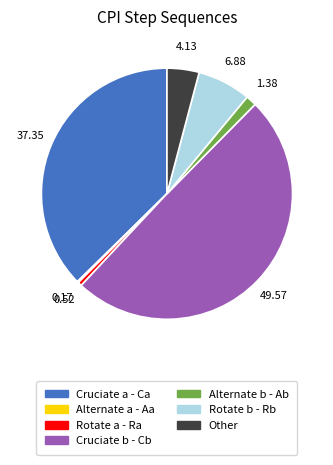

Which has a higher value, Cruciate b - Cb or Cruciate a - Ca?

Cruciate b - Cb